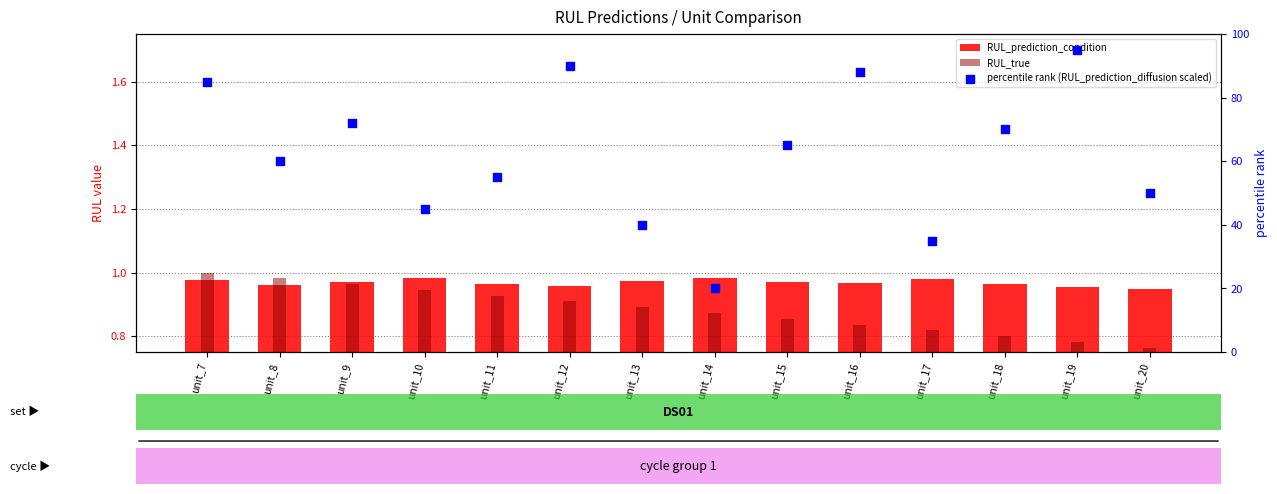

Is the value of percentile rank (RUL_prediction_diffusion scaled) at unit_11 greater than the value of RUL_true at unit_18?

Yes